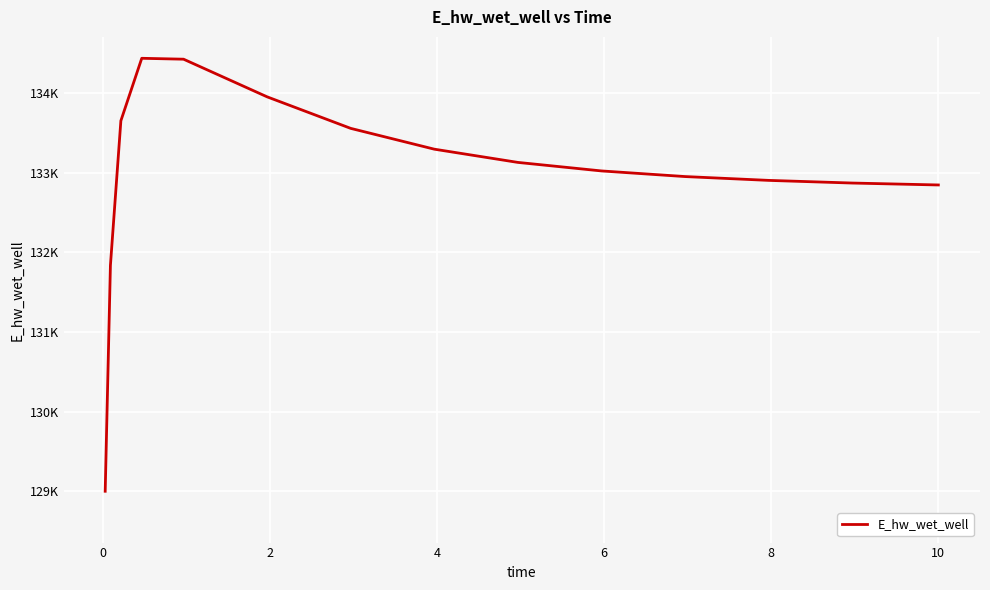

How many interior local peaks (higher than both neighbors) does the data have?

1